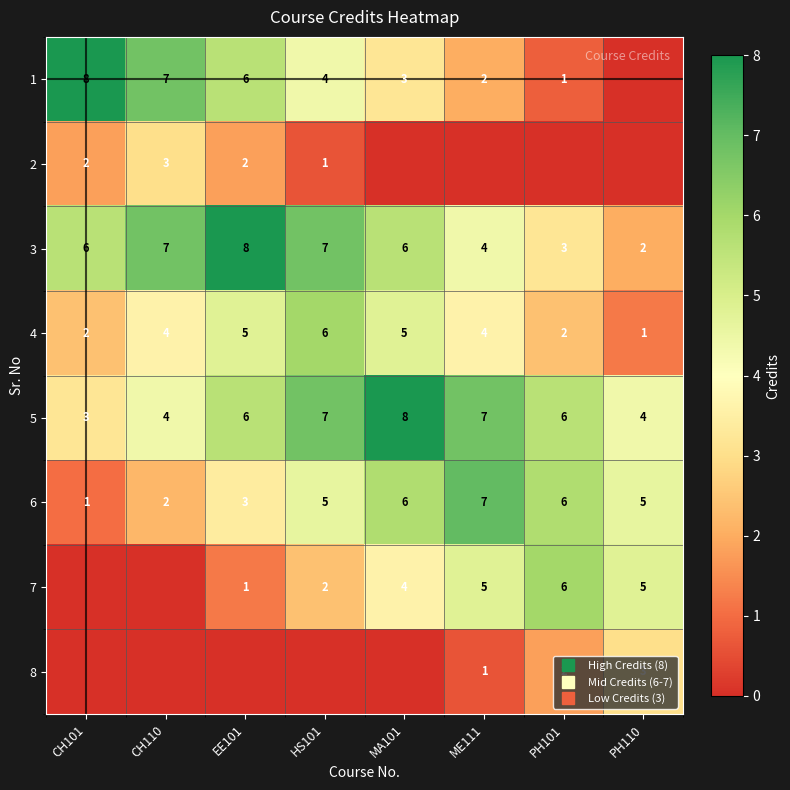

What is the maximum value for 8?

3.0